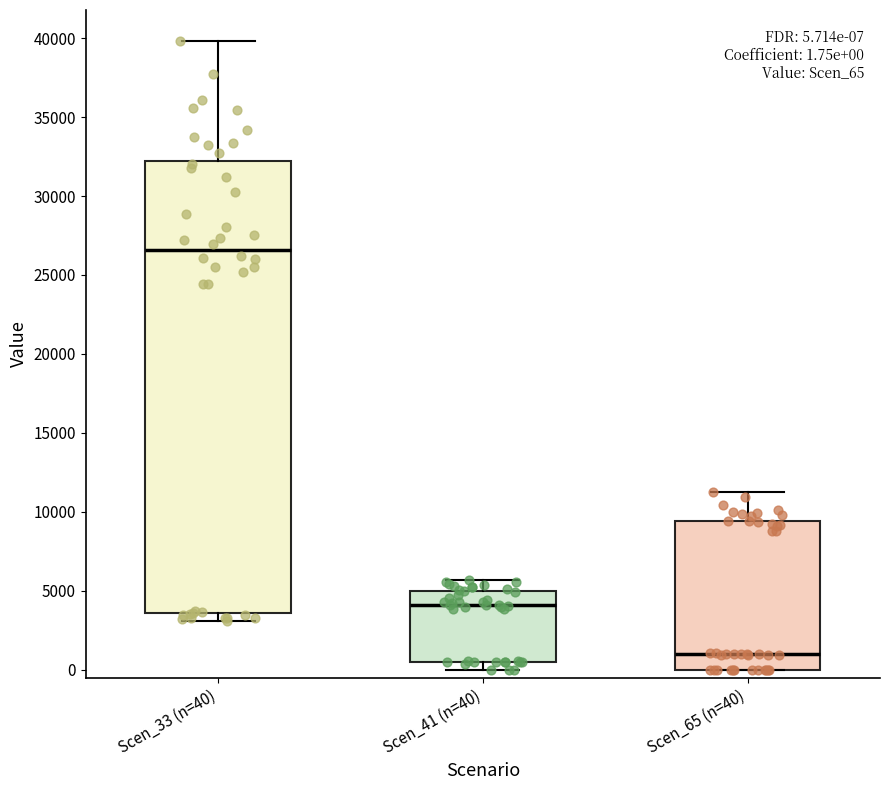

Which box has the highest median line?

Scen_33 (n=40)